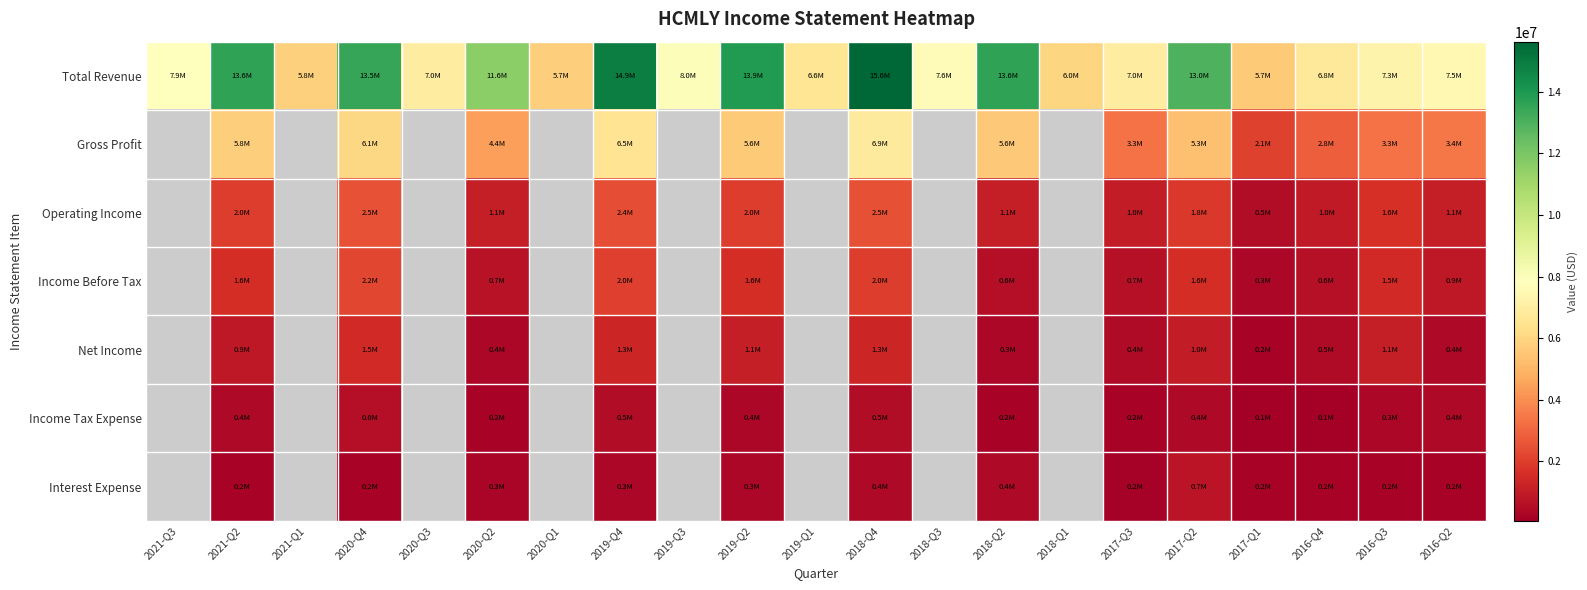

Which category has the lowest value in the Total Revenue series?

2017-Q1